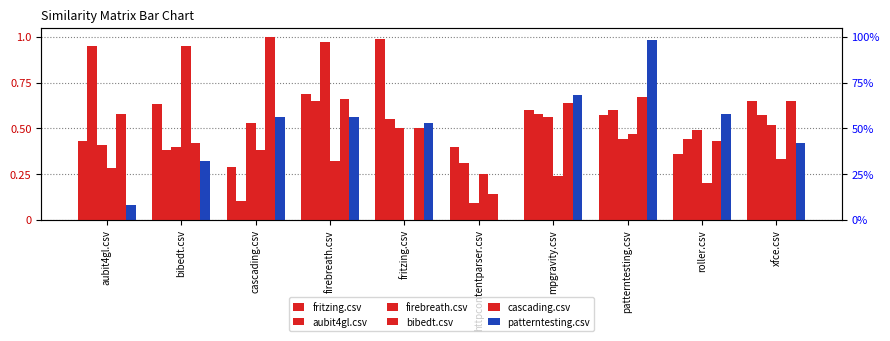

What is the maximum value shown in the chart?

1.0